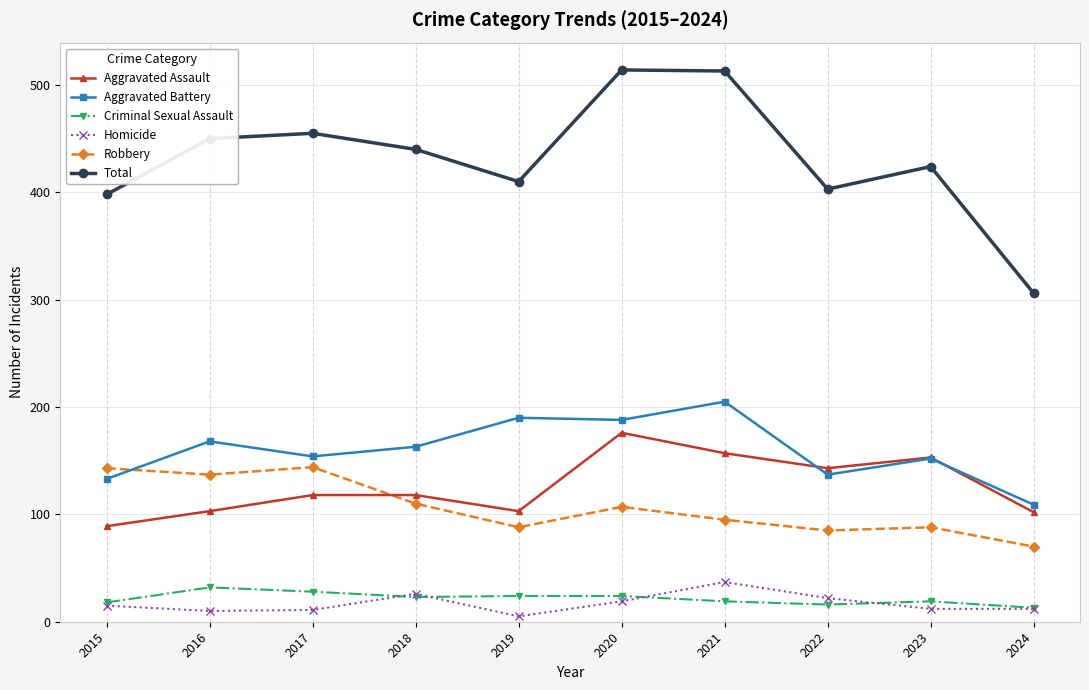

Where is the first local maximum for Total?

2017